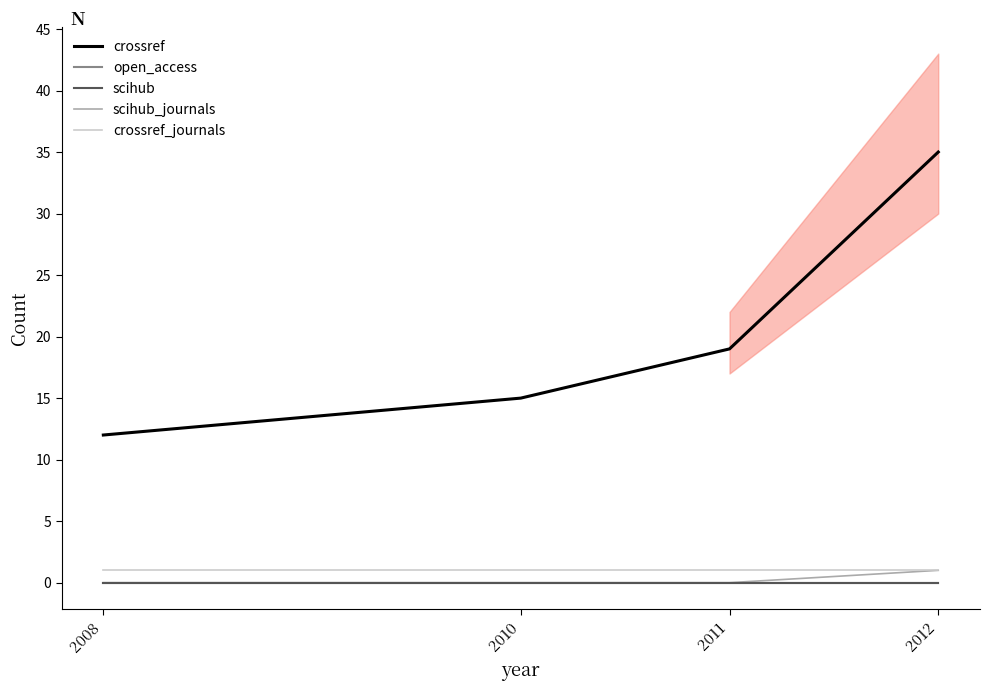

What is the value of the crossref_journals point at the 4th from the left?

1